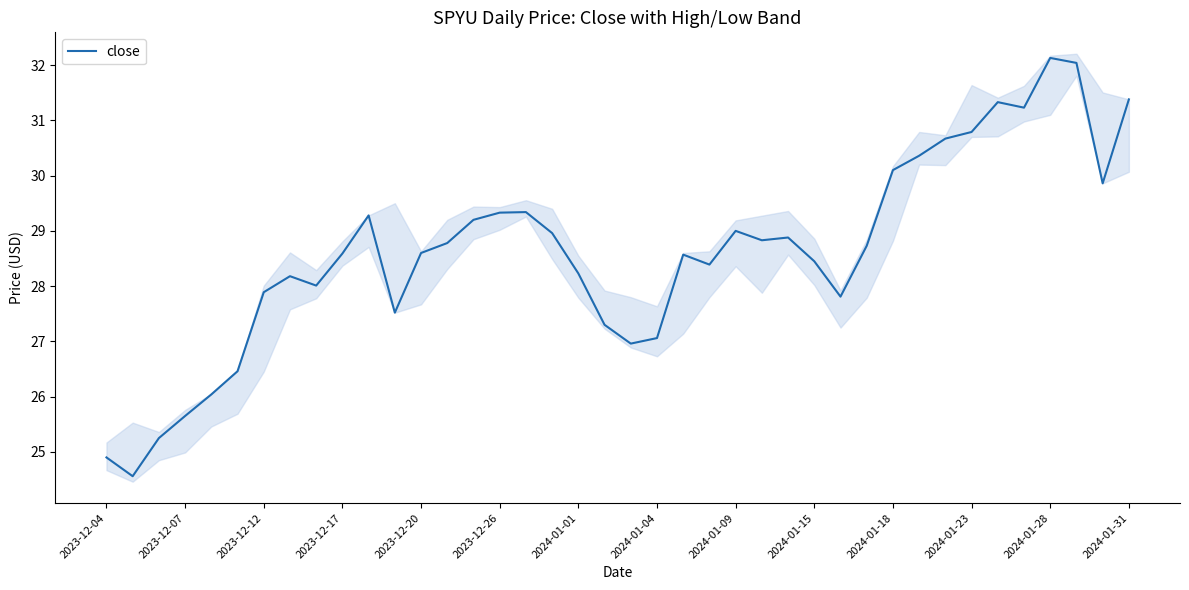

True or false: close has a value of 25.6 at 2023-12-07.

True